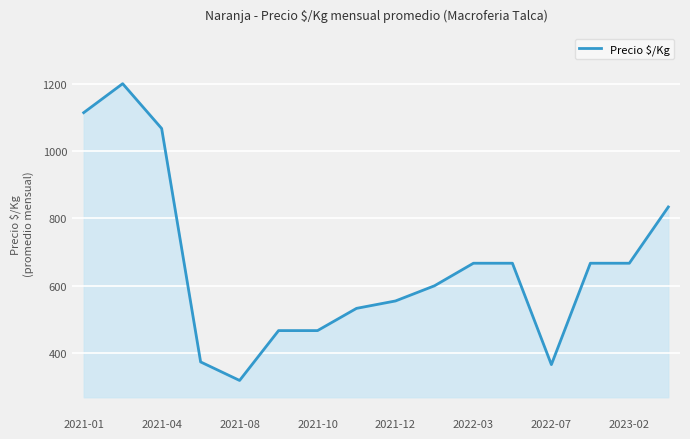

What is the smallest value displayed?

319